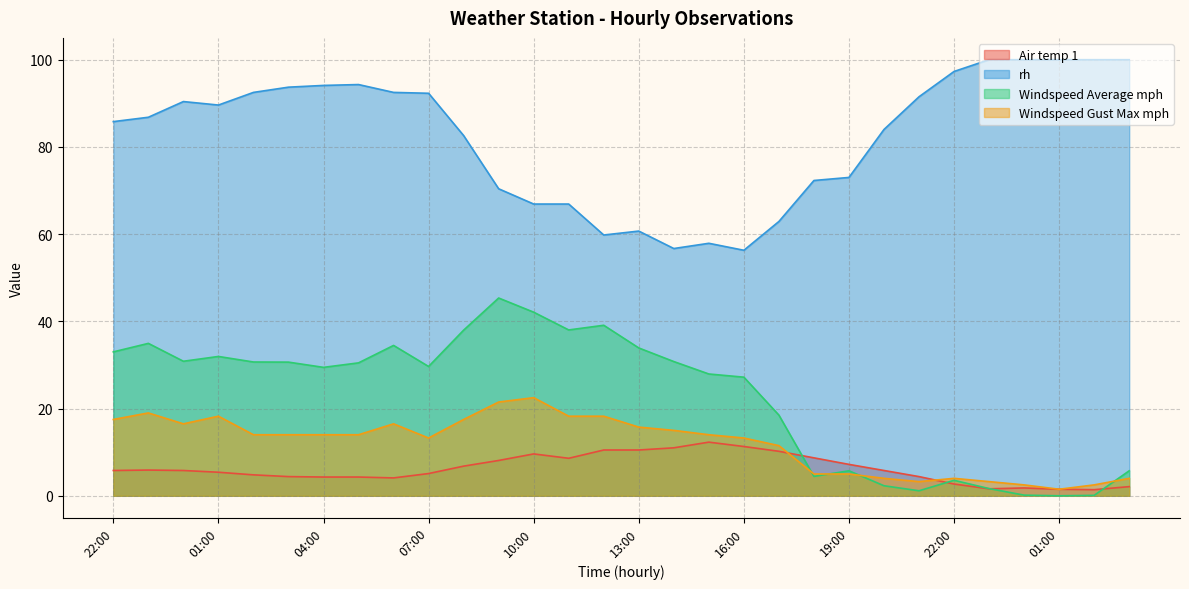

What are all the series names shown in the legend?

Air temp 1, rh, Windspeed Average mph, Windspeed Gust Max mph